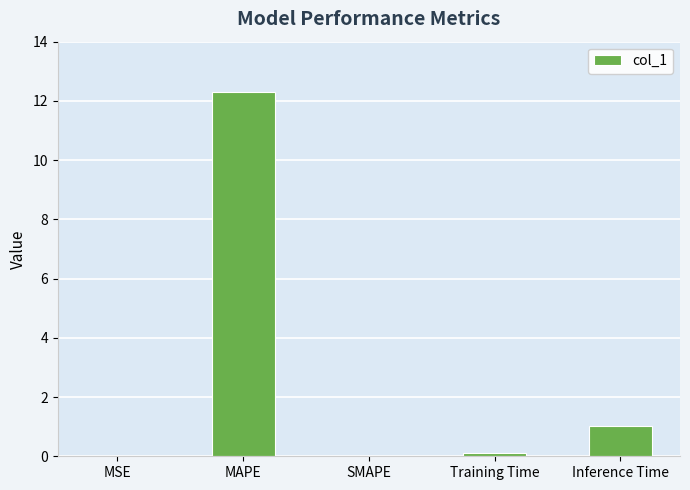

What is the sum of the values at Inference Time and SMAPE?

1.0